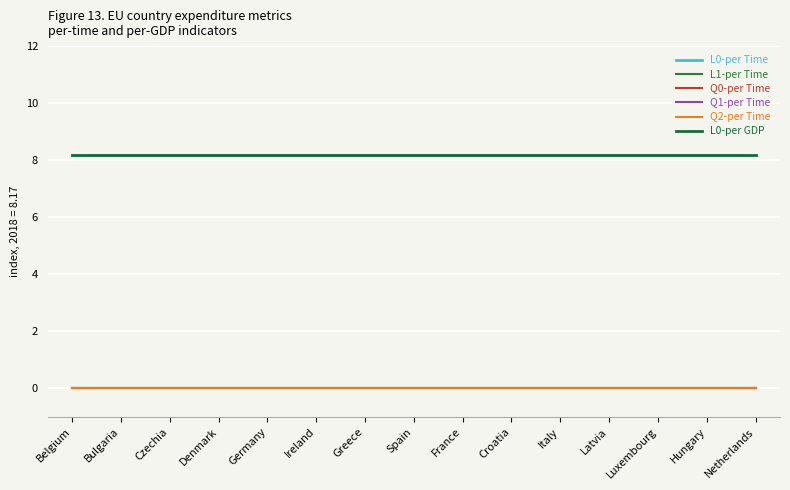

The L1-per Time series shows 0.0 at Ireland. True or false?

True